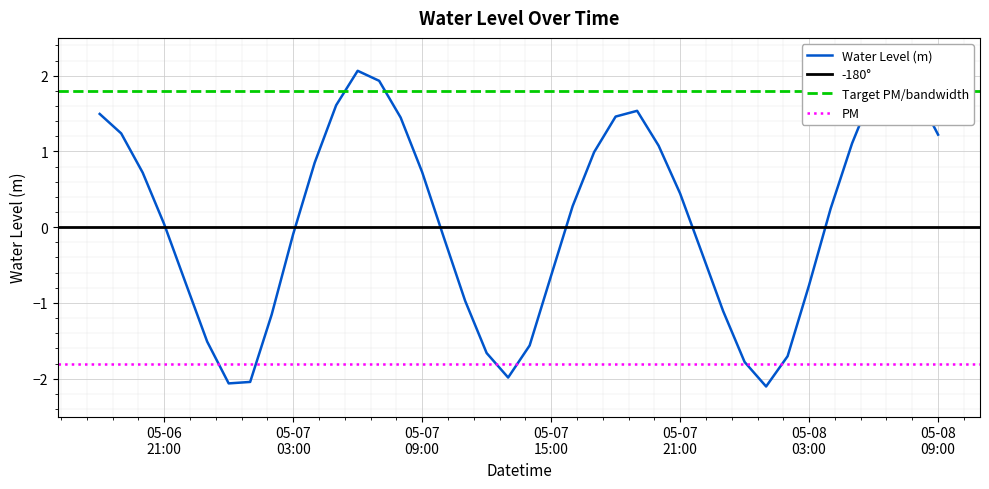

What is the label of the 10th point from the left?

05-07 03:00